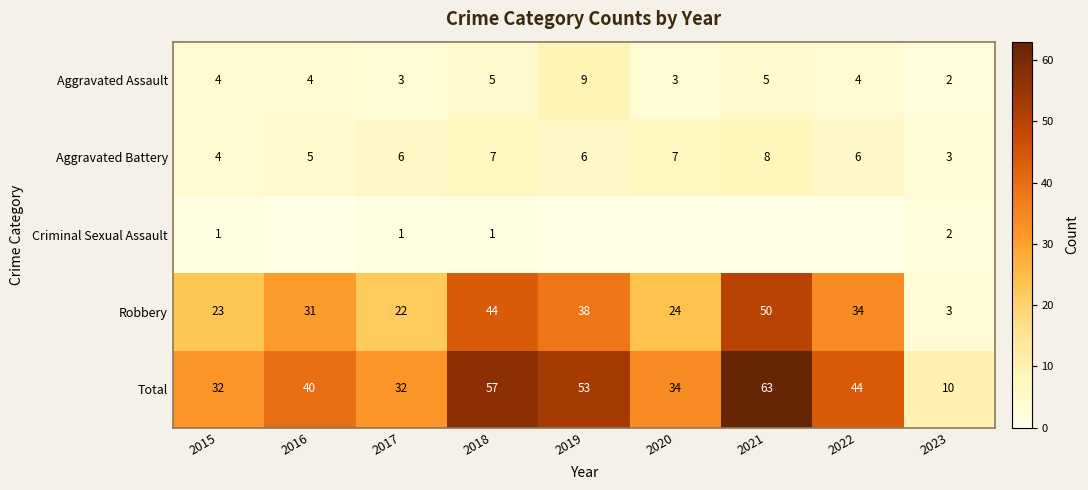

What is the sum of the Aggravated Assault values at 2017 and 2020?

6